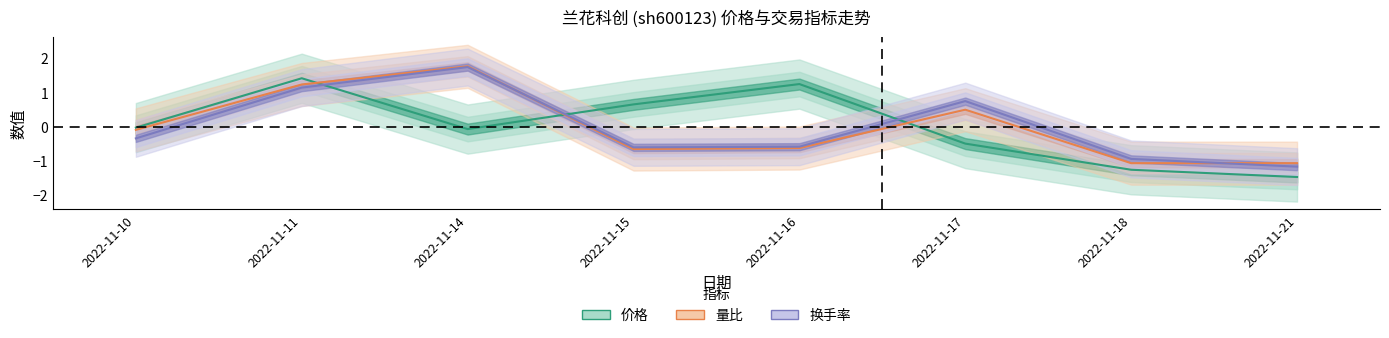

At which label does 价格 reach its minimum?

2022-11-21